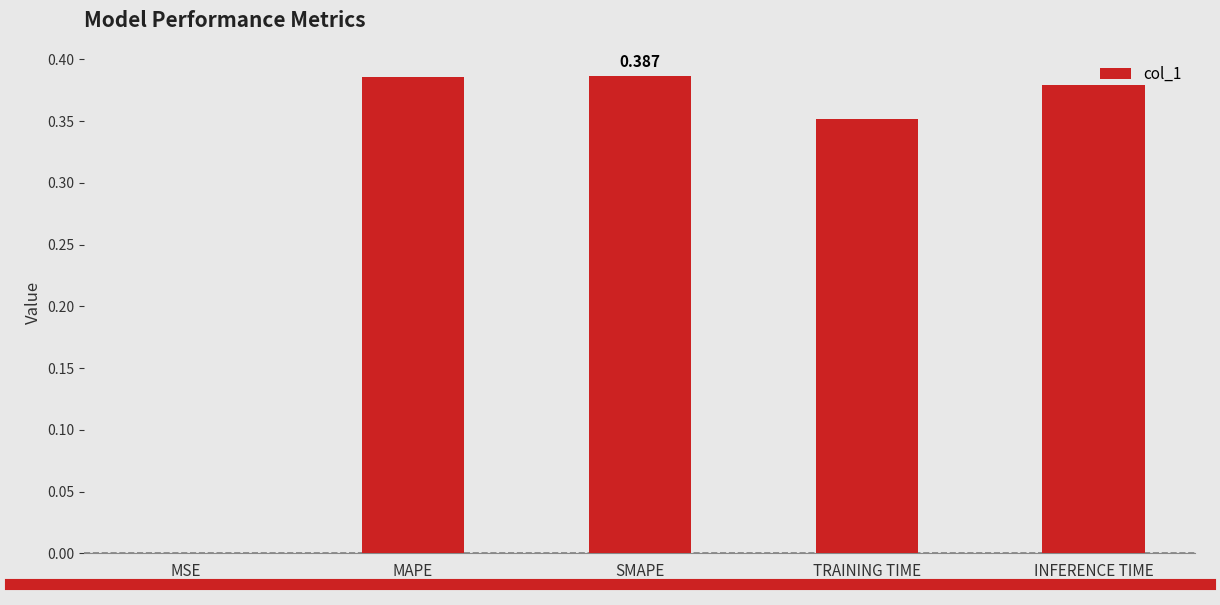

Between INFERENCE TIME and MAPE, which is larger?

MAPE